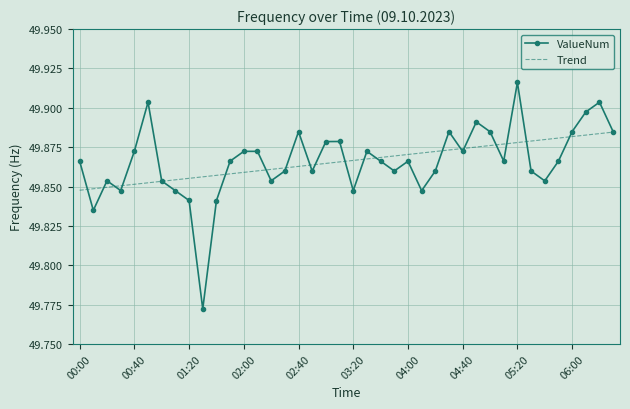

Which series has the largest range (max minus min)?

ValueNum